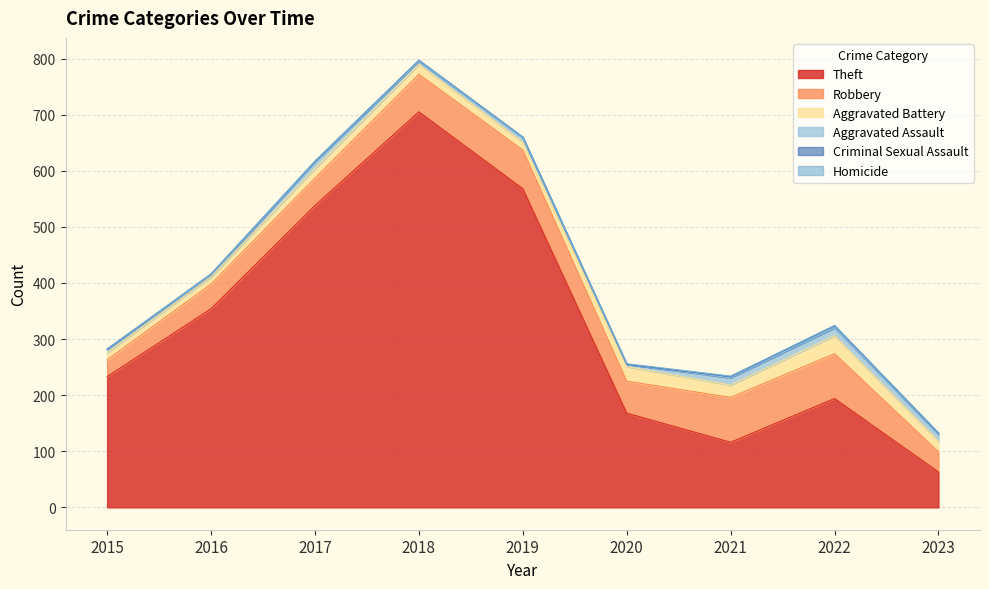

True or false: Aggravated Assault and Homicide cross at least once.

False